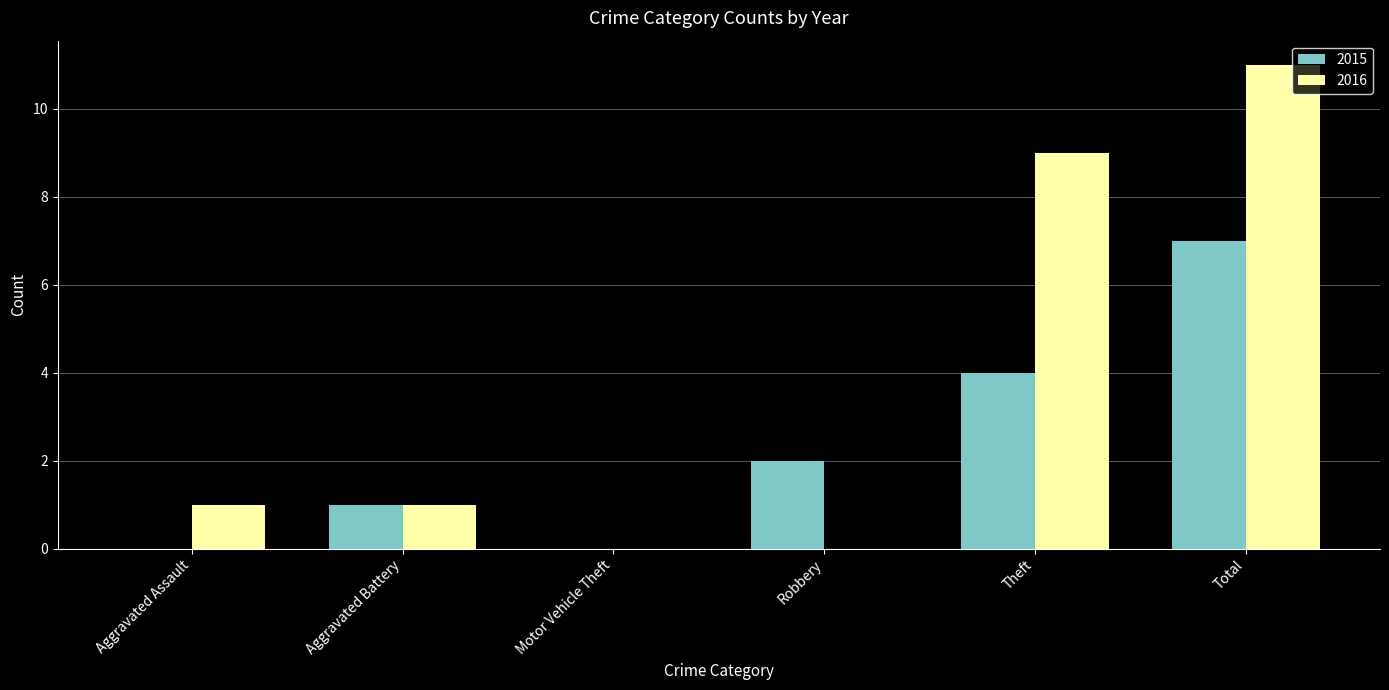

At which category is the sum across all series the highest?

Total